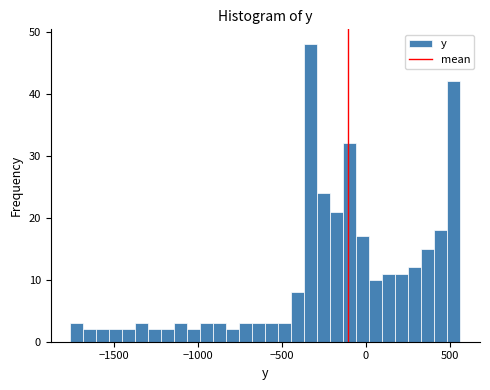

Read against the x-axis, roughly where is the centre of the tallest bar?

-350